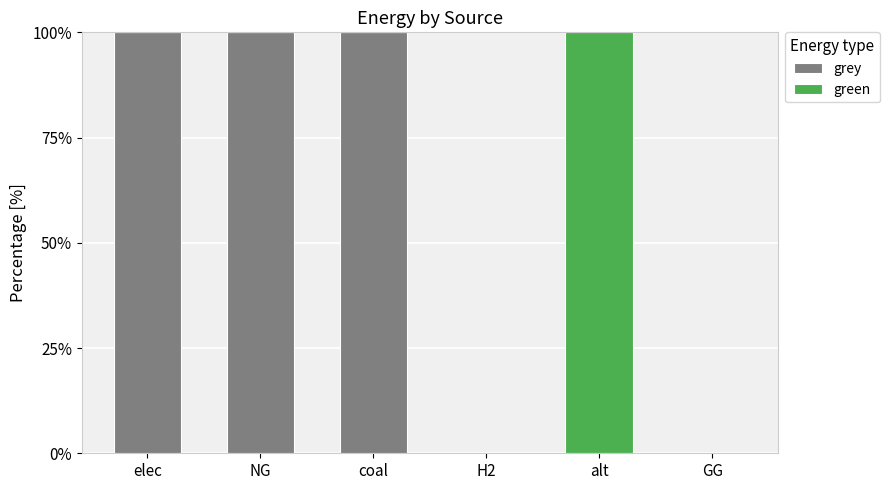

The grey series shows 0 at GG. True or false?

True